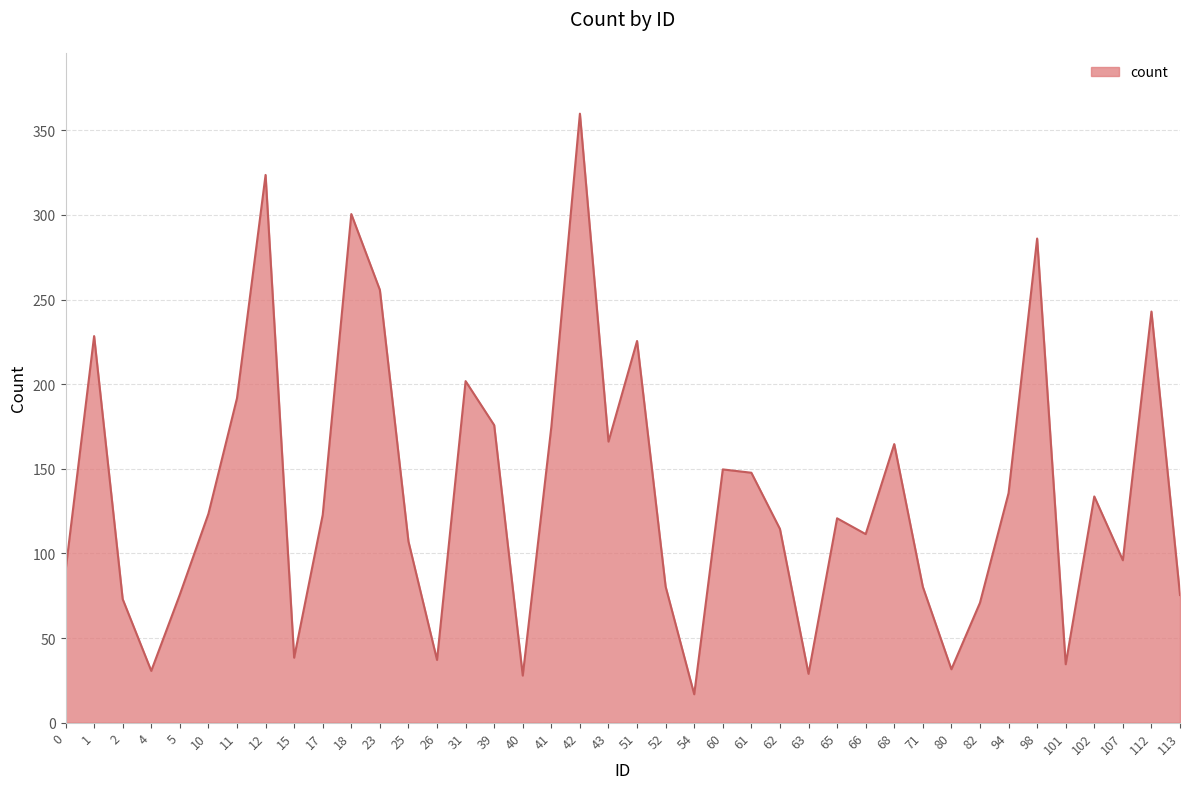

What is the change in value from 94 to 113?

-60.2